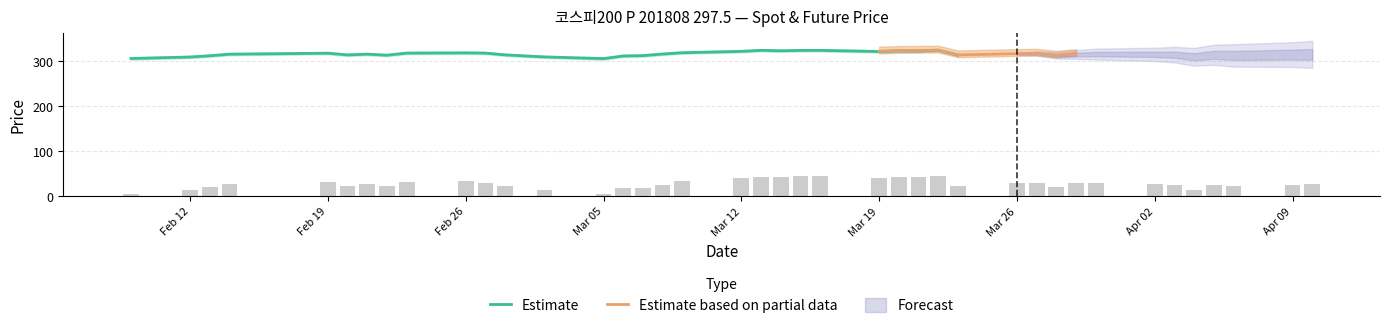

What is the maximum value for Estimate?

323.3